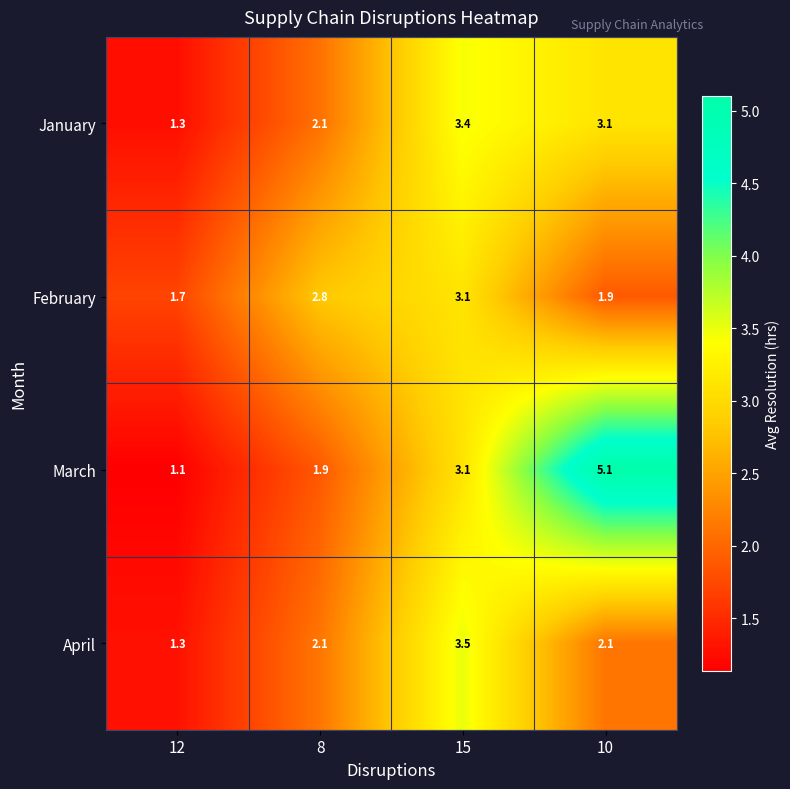

What is the sum of the April values at 12 and 15?

4.8